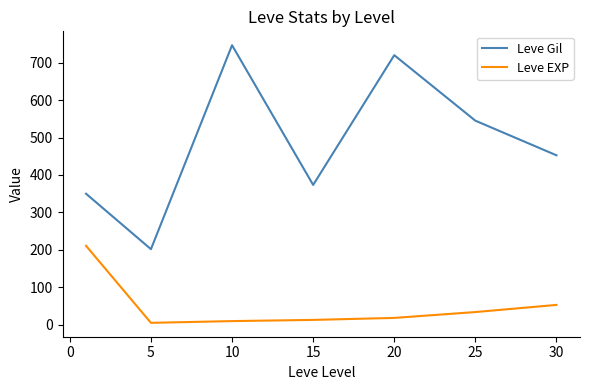

How many lines are shown in the chart?

2